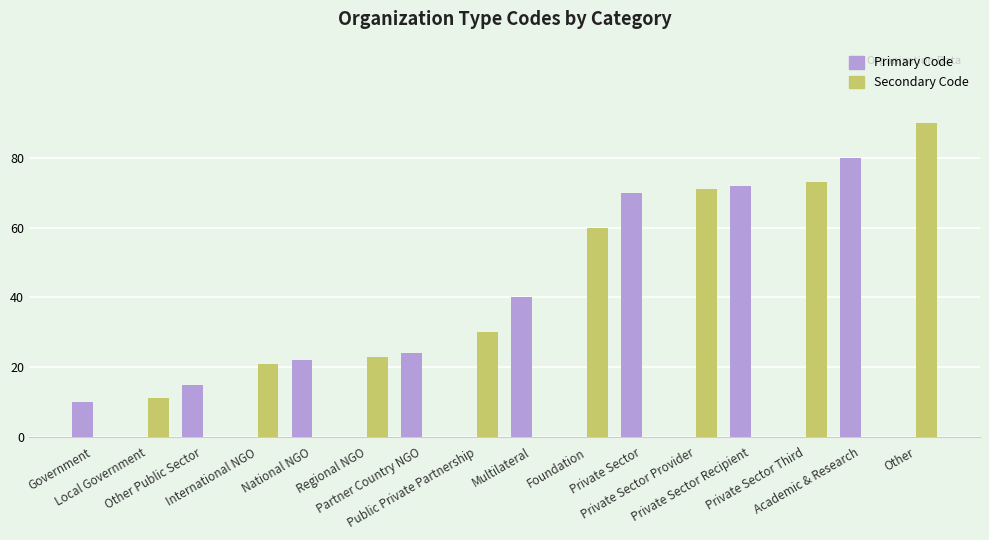

What is the maximum value shown in the chart?

90